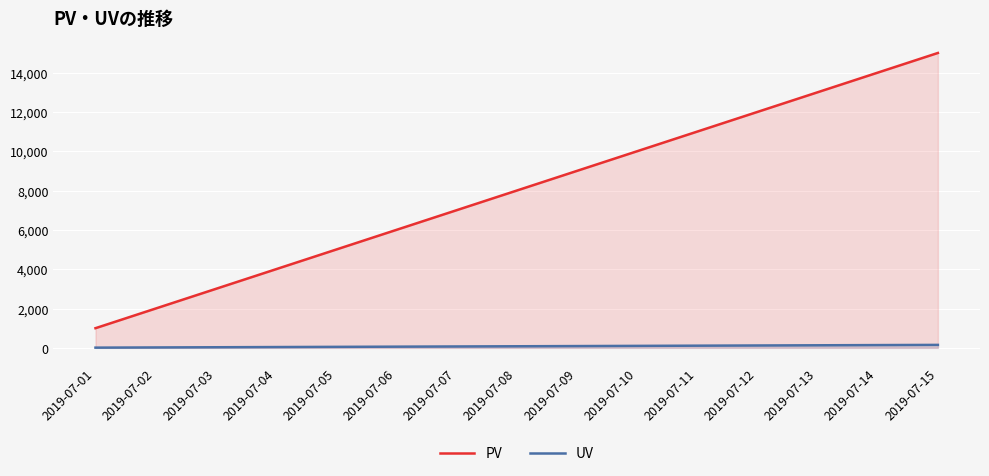

True or false: PV has more than 2 interior local peaks.

False